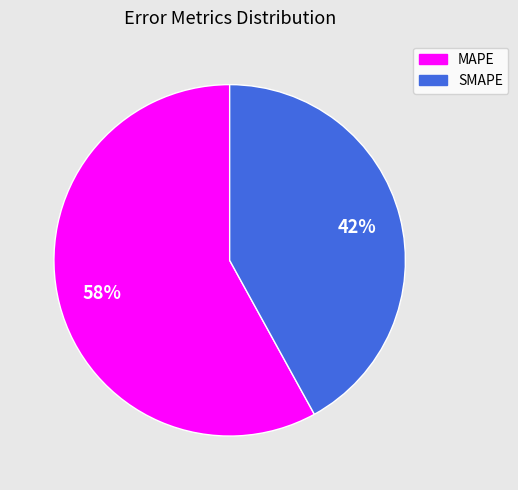

What is the majority slice?

MAPE